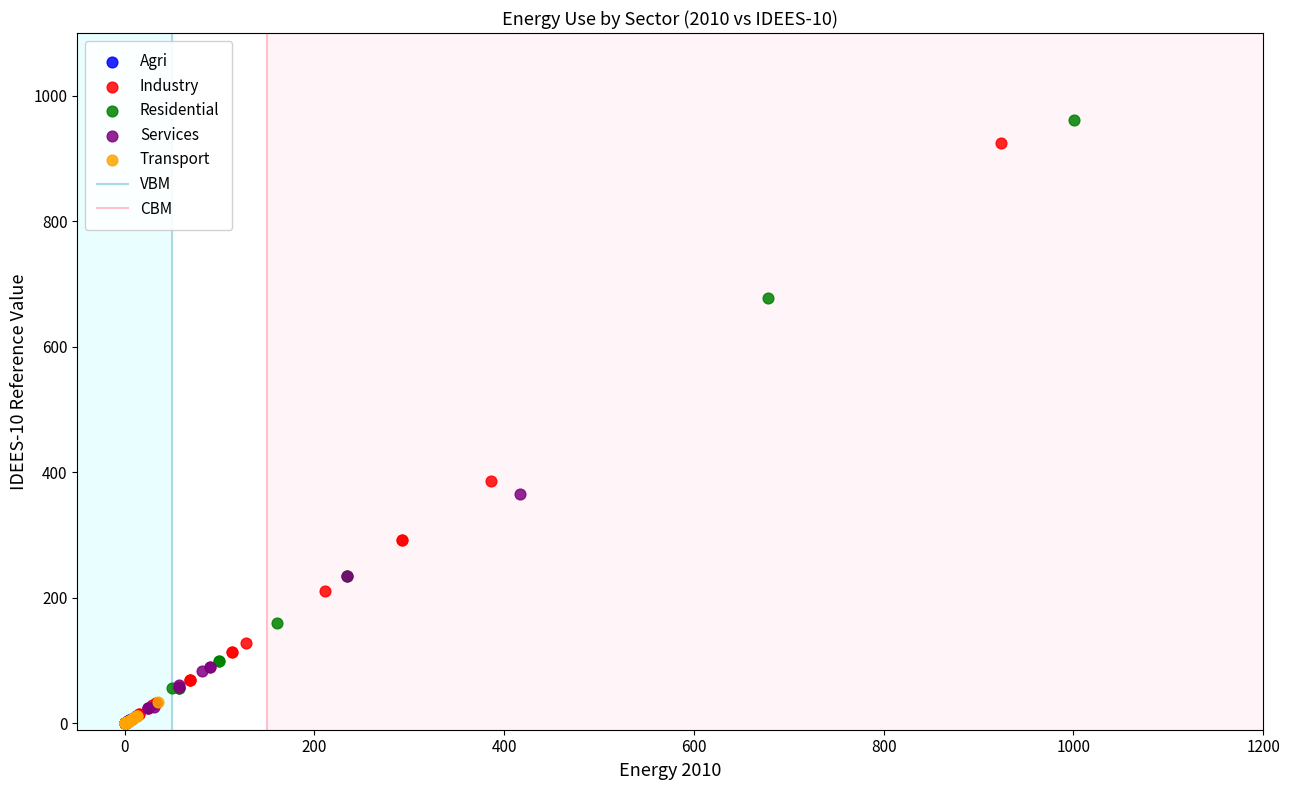

Which series has the widest spread of Y values?

Residential